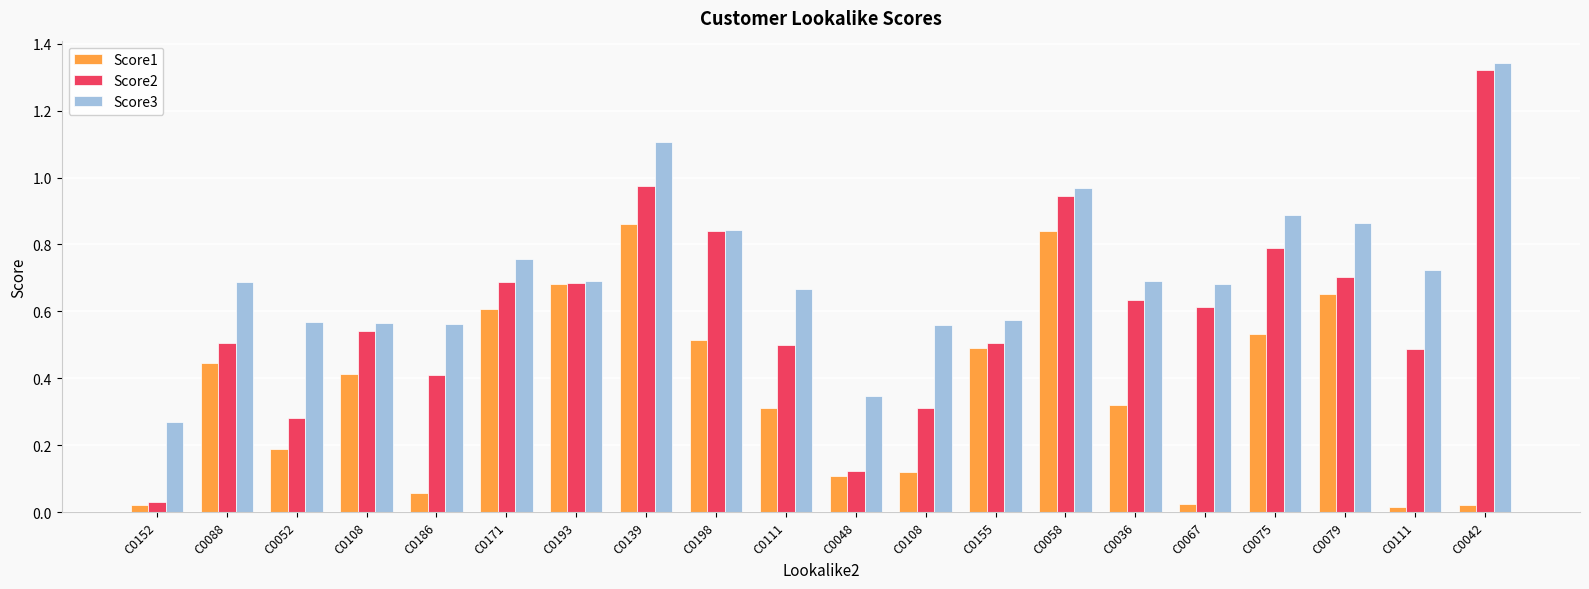

At which category does the chart reach its peak across all series?

C0042